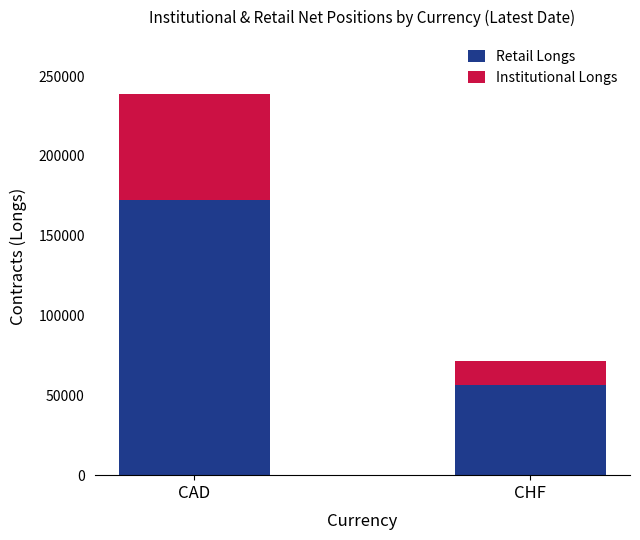

What is the total value across all series at CHF?

71230